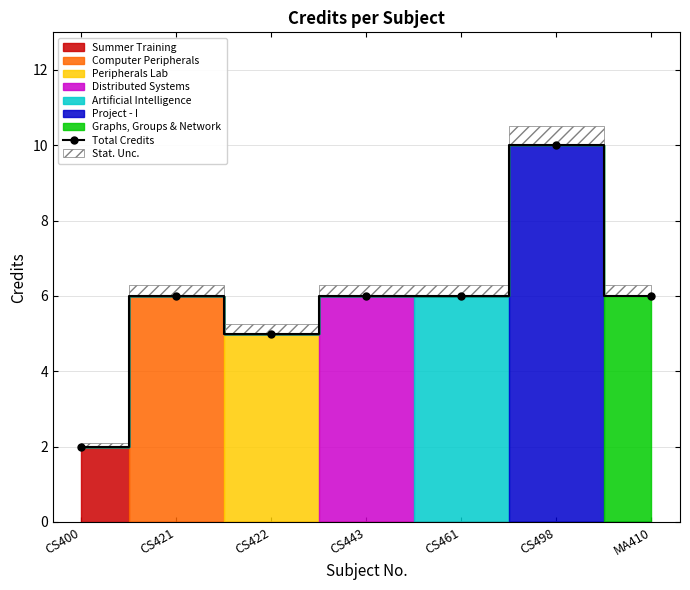

What is the minimum value shown in the chart?

2